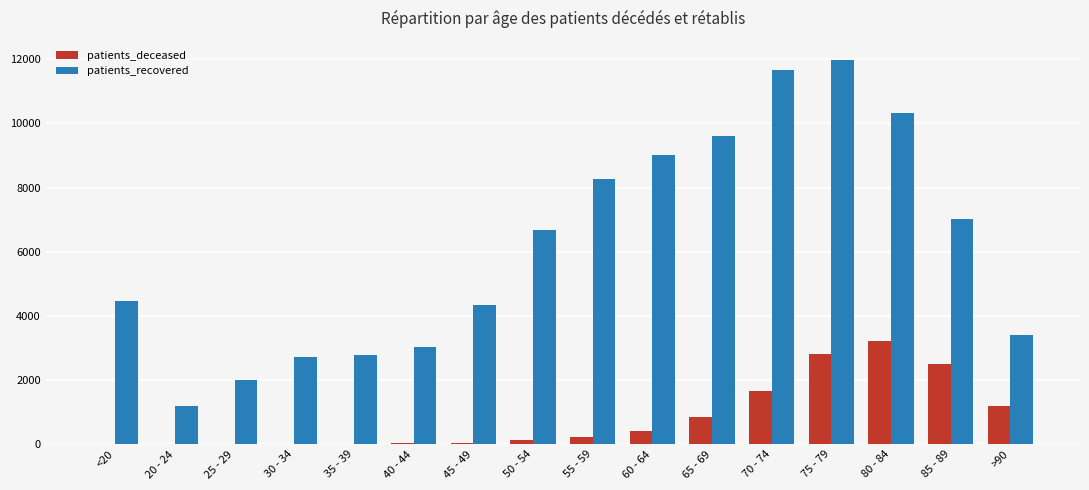

What is the greatest value displayed?

11980